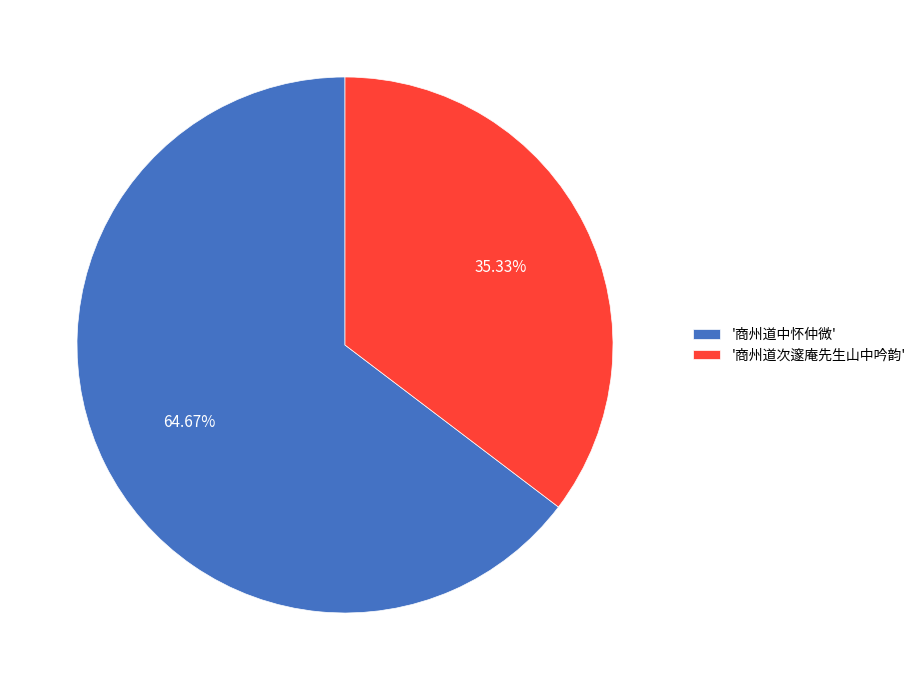

Which category has the biggest portion of the pie?

'商州道中怀仲微'